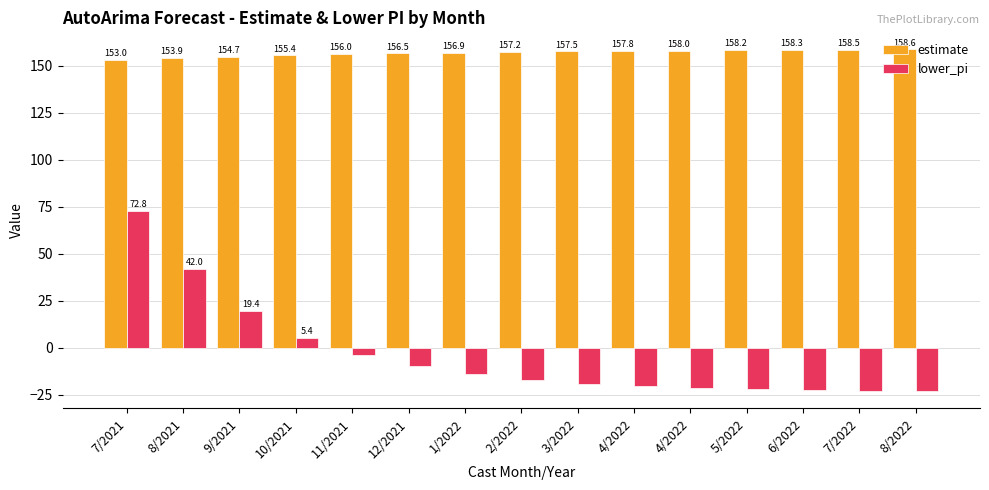

What are all the series names shown in the legend?

estimate, lower_pi